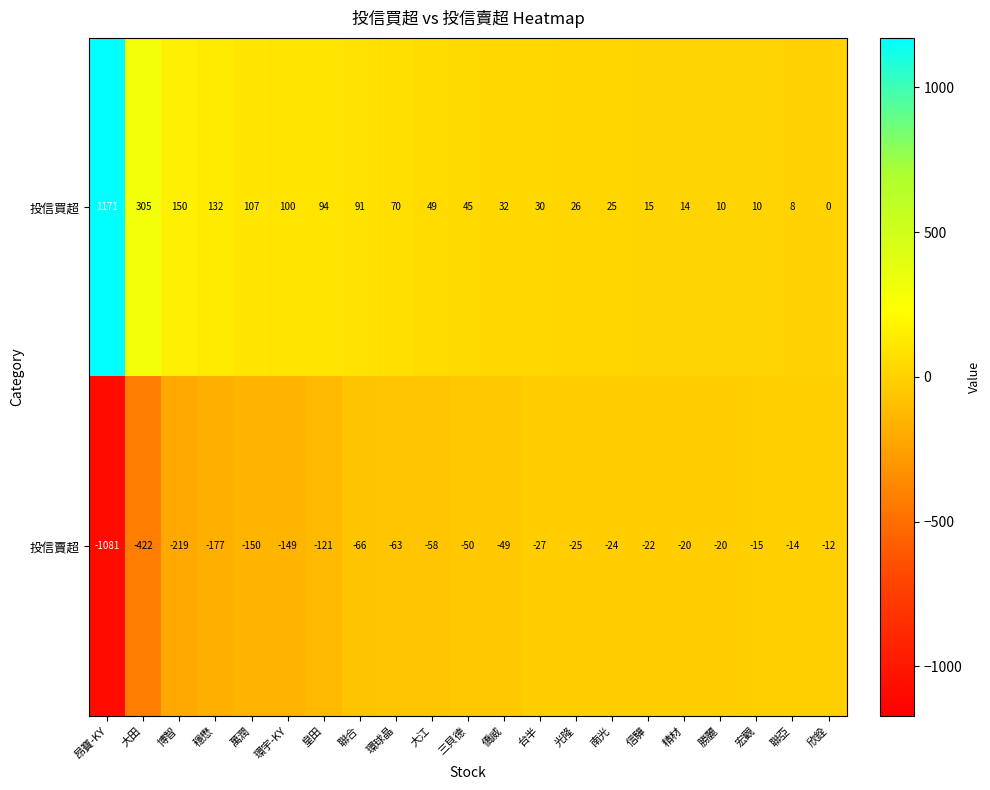

What is the difference between the highest and lowest values at 宏觀?

25